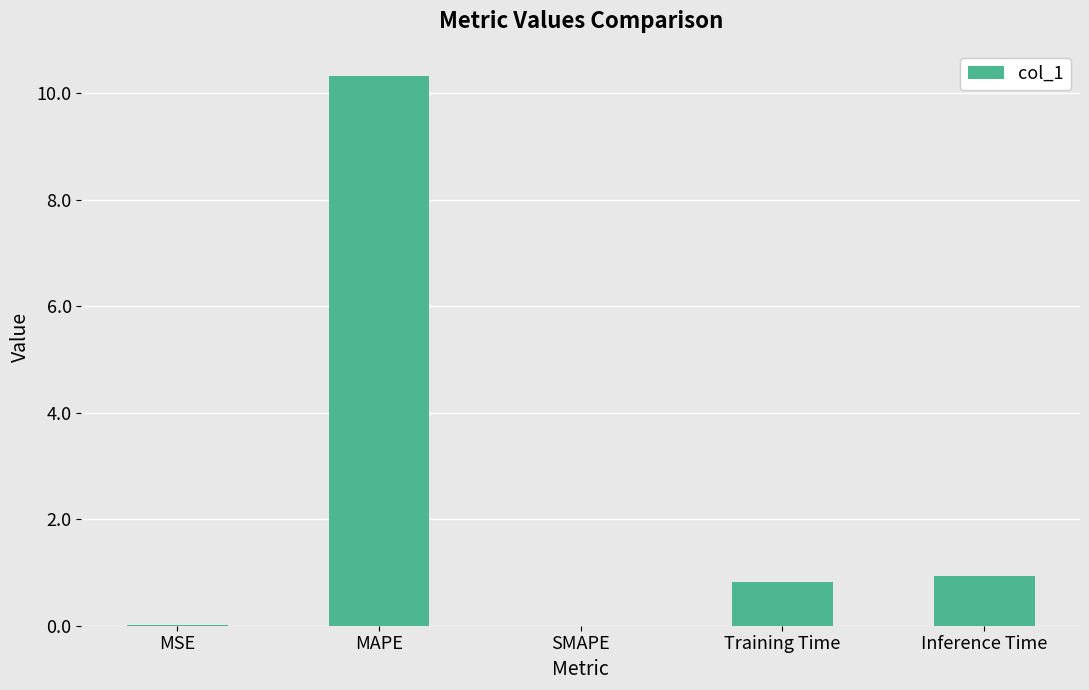

True or false: the data shows 0.0 at SMAPE.

True